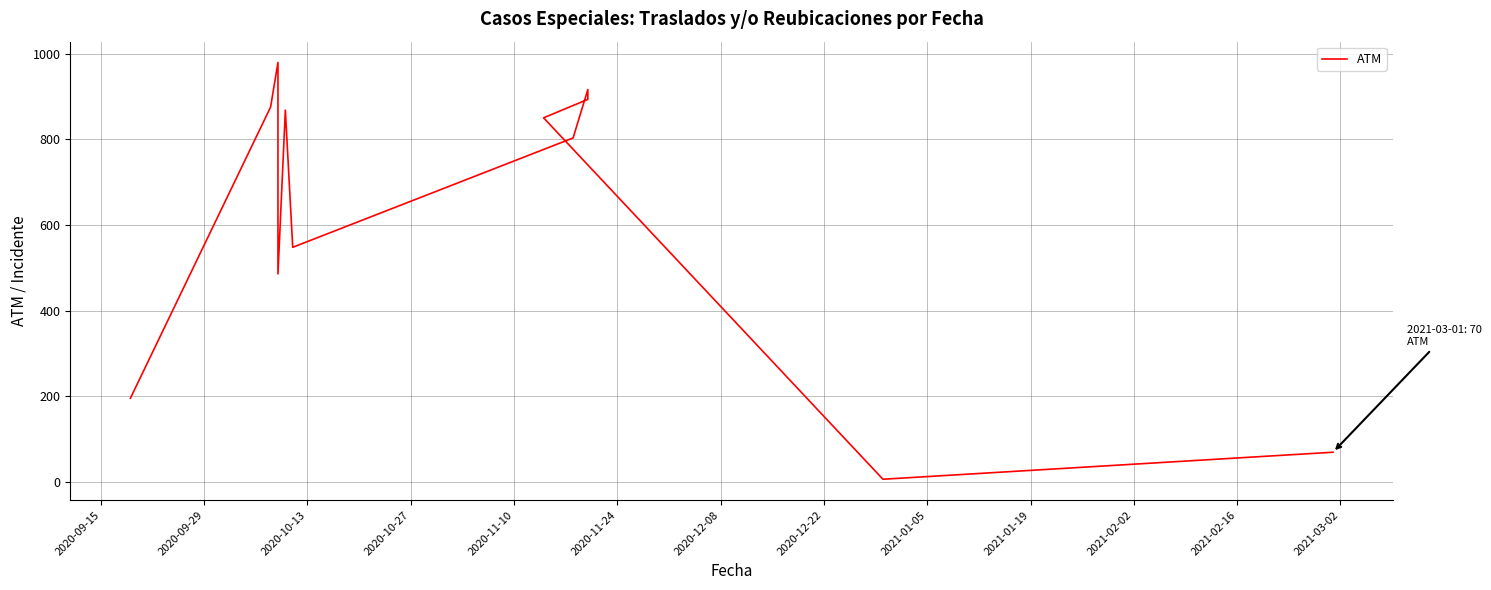

True or false: the data has more than 1 interior local peaks.

True